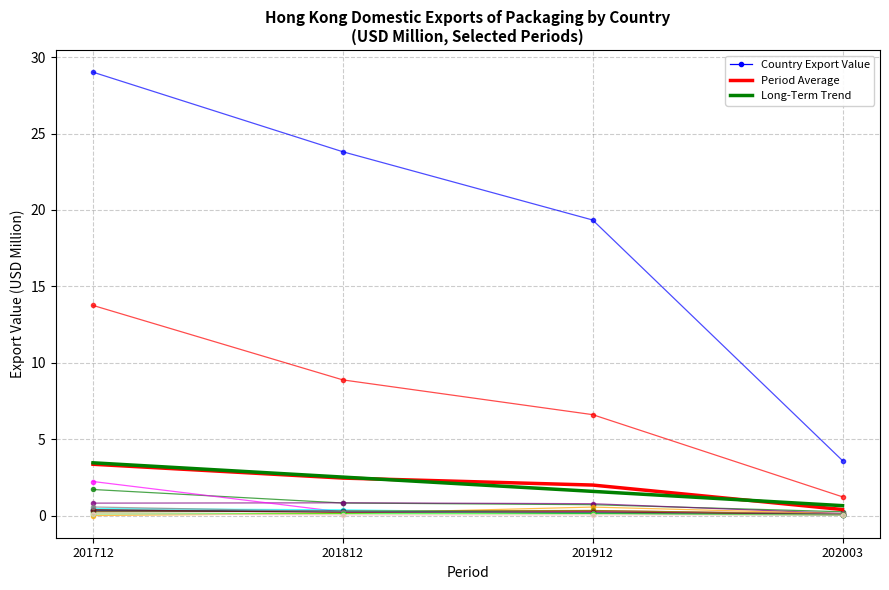

What is the sum of all 201912 values?

29.9